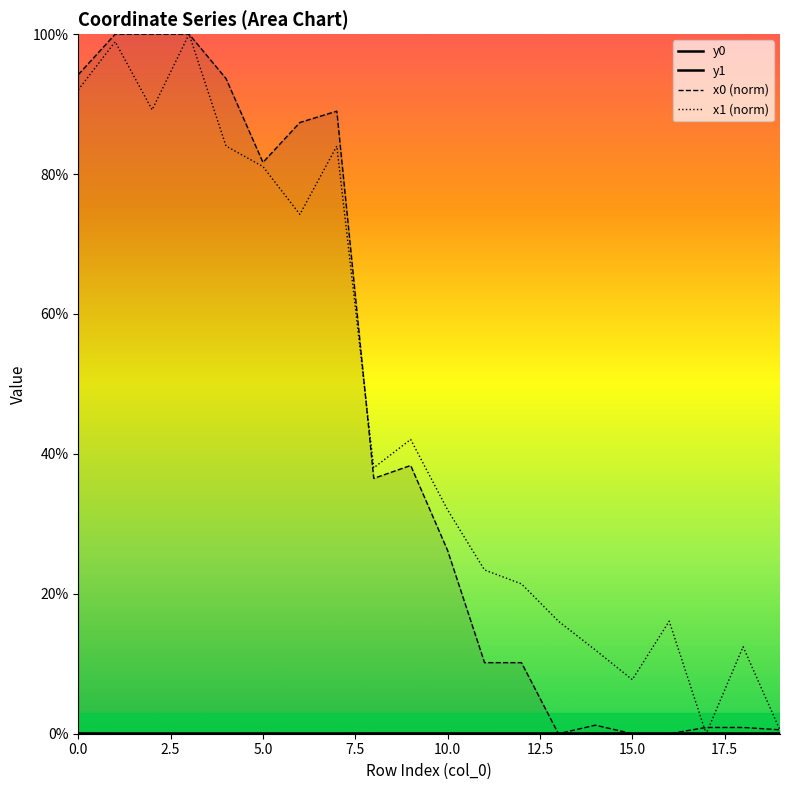

Which series ends up on top after the final intersection of y0 and y1?

y0